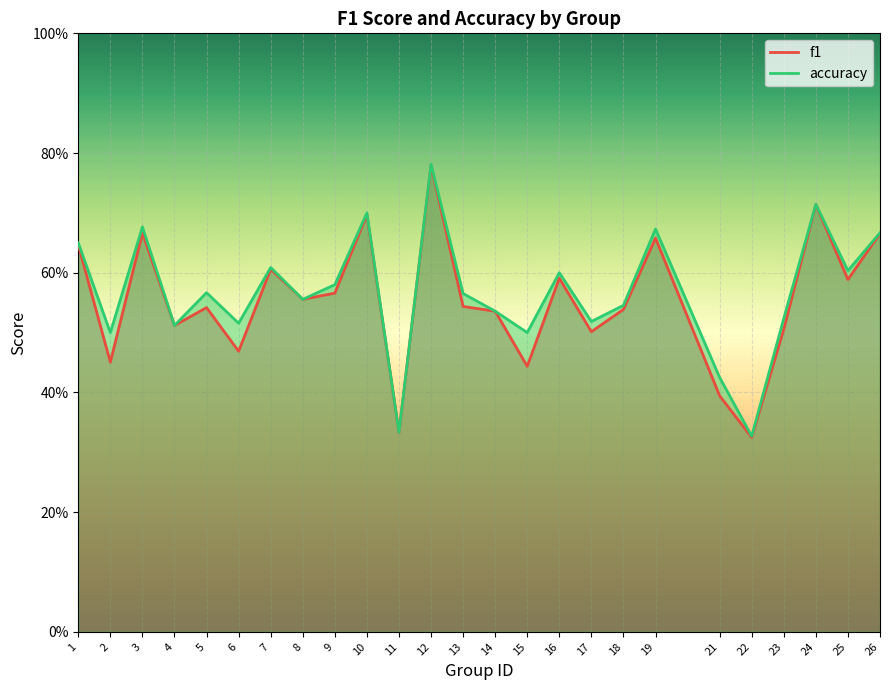

Where is the first local maximum for accuracy?

3